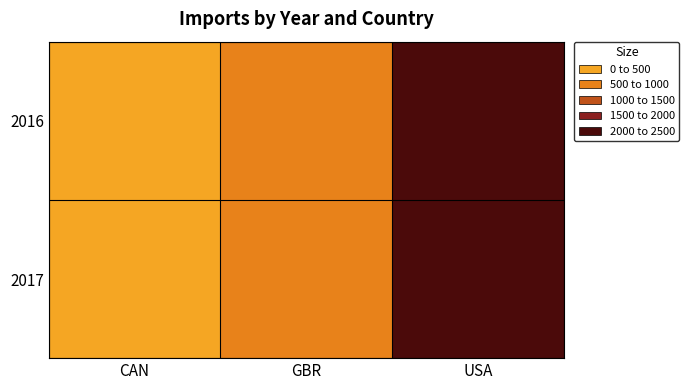

Which has a higher value, CAN or USA?

USA